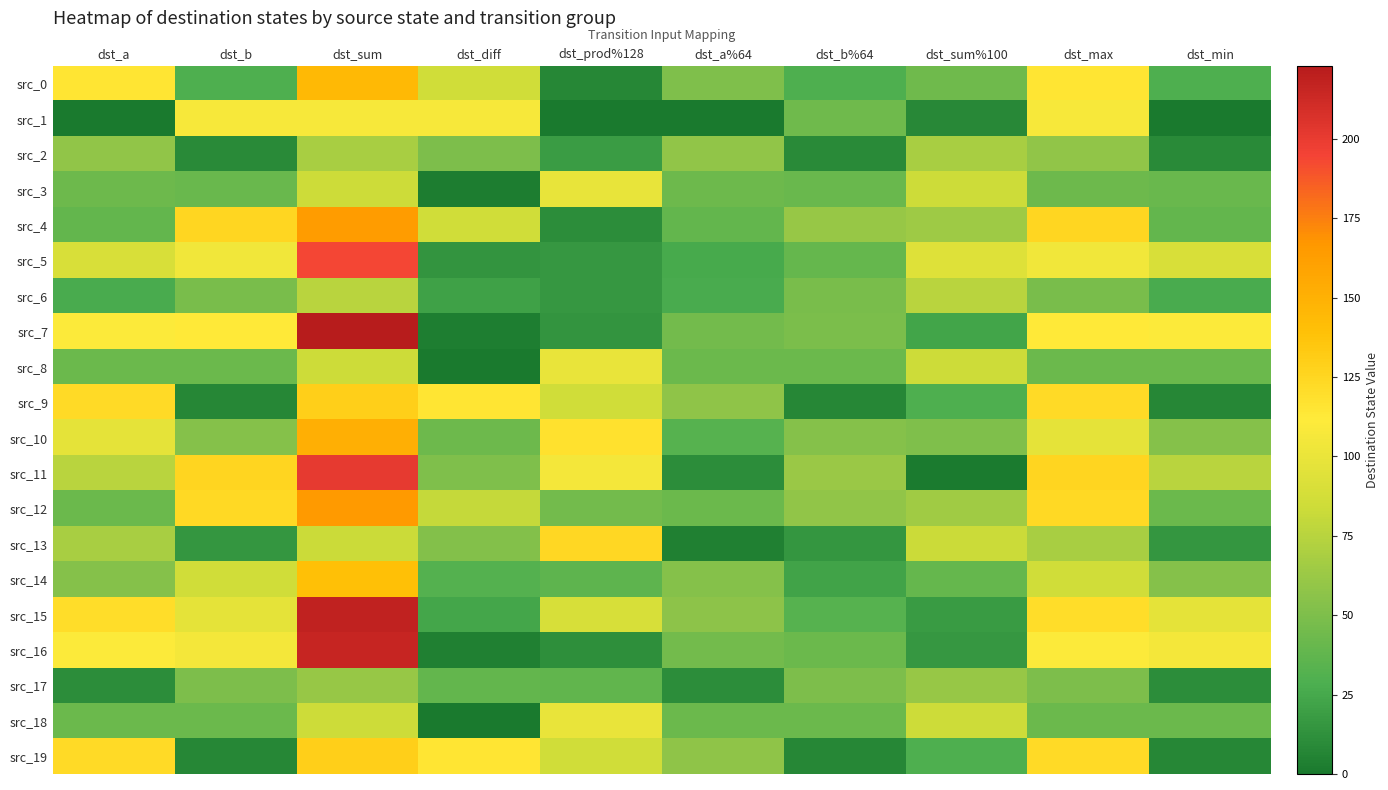

Reading left to right, transcribe all the data shown in this chart.

src_0: dst_a=115	dst_b=29	dst_sum=144	dst_diff=86	dst_prod%128=7	dst_a%64=51	dst_b%64=29	dst_sum%100=44	dst_max=115	dst_min=29
src_1: dst_a=0	dst_b=108	dst_sum=108	dst_diff=108	dst_prod%128=0	dst_a%64=0	dst_b%64=44	dst_sum%100=8	dst_max=108	dst_min=0
src_2: dst_a=59	dst_b=9	dst_sum=68	dst_diff=50	dst_prod%128=19	dst_a%64=59	dst_b%64=9	dst_sum%100=68	dst_max=59	dst_min=9
src_3: dst_a=43	dst_b=41	dst_sum=84	dst_diff=2	dst_prod%128=99	dst_a%64=43	dst_b%64=41	dst_sum%100=84	dst_max=43	dst_min=41
src_4: dst_a=39	dst_b=125	dst_sum=164	dst_diff=86	dst_prod%128=11	dst_a%64=39	dst_b%64=61	dst_sum%100=64	dst_max=125	dst_min=39
src_5: dst_a=90	dst_b=104	dst_sum=194	dst_diff=14	dst_prod%128=16	dst_a%64=26	dst_b%64=40	dst_sum%100=94	dst_max=104	dst_min=90
src_6: dst_a=27	dst_b=48	dst_sum=75	dst_diff=21	dst_prod%128=16	dst_a%64=27	dst_b%64=48	dst_sum%100=75	dst_max=48	dst_min=27
src_7: dst_a=110	dst_b=113	dst_sum=223	dst_diff=3	dst_prod%128=14	dst_a%64=46	dst_b%64=49	dst_sum%100=23	dst_max=113	dst_min=110
src_8: dst_a=42	dst_b=42	dst_sum=84	dst_diff=0	dst_prod%128=100	dst_a%64=42	dst_b%64=42	dst_sum%100=84	dst_max=42	dst_min=42
src_9: dst_a=122	dst_b=7	dst_sum=129	dst_diff=115	dst_prod%128=86	dst_a%64=58	dst_b%64=7	dst_sum%100=29	dst_max=122	dst_min=7
src_10: dst_a=97	dst_b=54	dst_sum=151	dst_diff=43	dst_prod%128=118	dst_a%64=33	dst_b%64=54	dst_sum%100=51	dst_max=97	dst_min=54
src_11: dst_a=75	dst_b=126	dst_sum=201	dst_diff=51	dst_prod%128=106	dst_a%64=11	dst_b%64=62	dst_sum%100=1	dst_max=126	dst_min=75
src_12: dst_a=42	dst_b=123	dst_sum=165	dst_diff=81	dst_prod%128=46	dst_a%64=42	dst_b%64=59	dst_sum%100=65	dst_max=123	dst_min=42
src_13: dst_a=68	dst_b=15	dst_sum=83	dst_diff=53	dst_prod%128=124	dst_a%64=4	dst_b%64=15	dst_sum%100=83	dst_max=68	dst_min=15
src_14: dst_a=54	dst_b=86	dst_sum=140	dst_diff=32	dst_prod%128=36	dst_a%64=54	dst_b%64=22	dst_sum%100=40	dst_max=86	dst_min=54
src_15: dst_a=121	dst_b=97	dst_sum=218	dst_diff=24	dst_prod%128=89	dst_a%64=57	dst_b%64=33	dst_sum%100=18	dst_max=121	dst_min=97
src_16: dst_a=110	dst_b=106	dst_sum=216	dst_diff=4	dst_prod%128=12	dst_a%64=46	dst_b%64=42	dst_sum%100=16	dst_max=110	dst_min=106
src_17: dst_a=11	dst_b=50	dst_sum=61	dst_diff=39	dst_prod%128=38	dst_a%64=11	dst_b%64=50	dst_sum%100=61	dst_max=50	dst_min=11
src_18: dst_a=42	dst_b=42	dst_sum=84	dst_diff=0	dst_prod%128=100	dst_a%64=42	dst_b%64=42	dst_sum%100=84	dst_max=42	dst_min=42
src_19: dst_a=122	dst_b=7	dst_sum=129	dst_diff=115	dst_prod%128=86	dst_a%64=58	dst_b%64=7	dst_sum%100=29	dst_max=122	dst_min=7